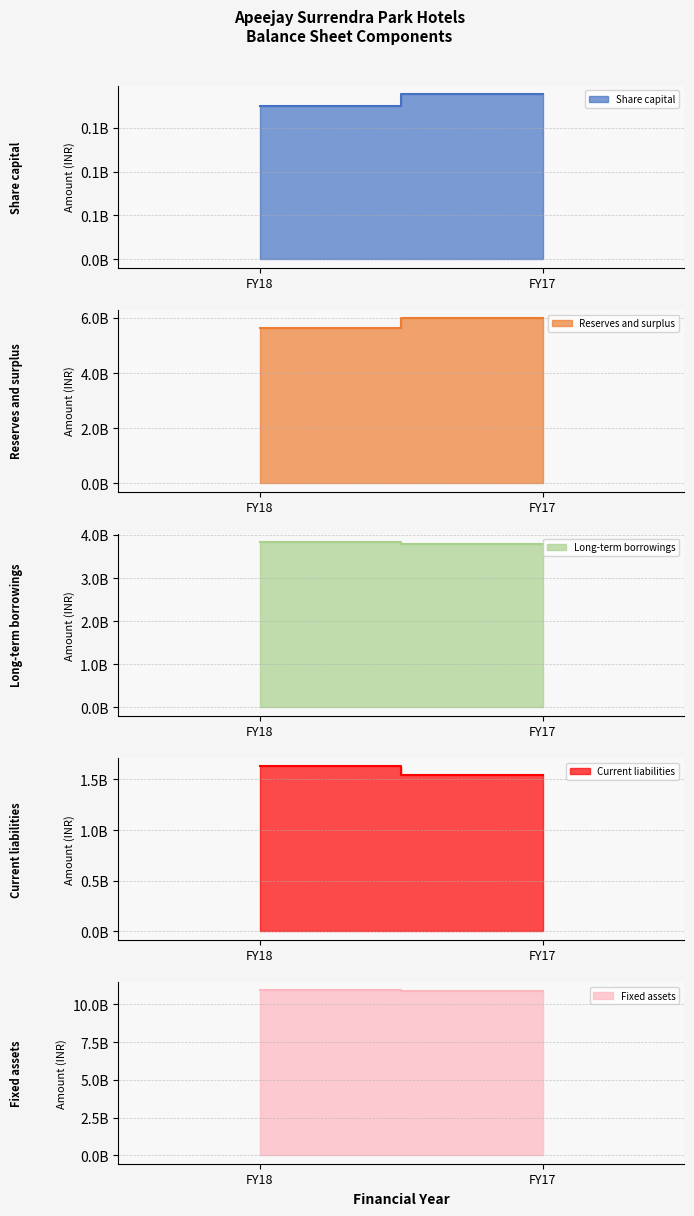

Reading right to left, what are all the values shown in this chart?

Share capital: 188800000	174700000
Reserves and surplus: 5999300000	5639200000
Long-term borrowings: 3794000000	3838200000
Current liabilities: 1539100000	1632400000
Fixed assets: 10876100000	10954100000